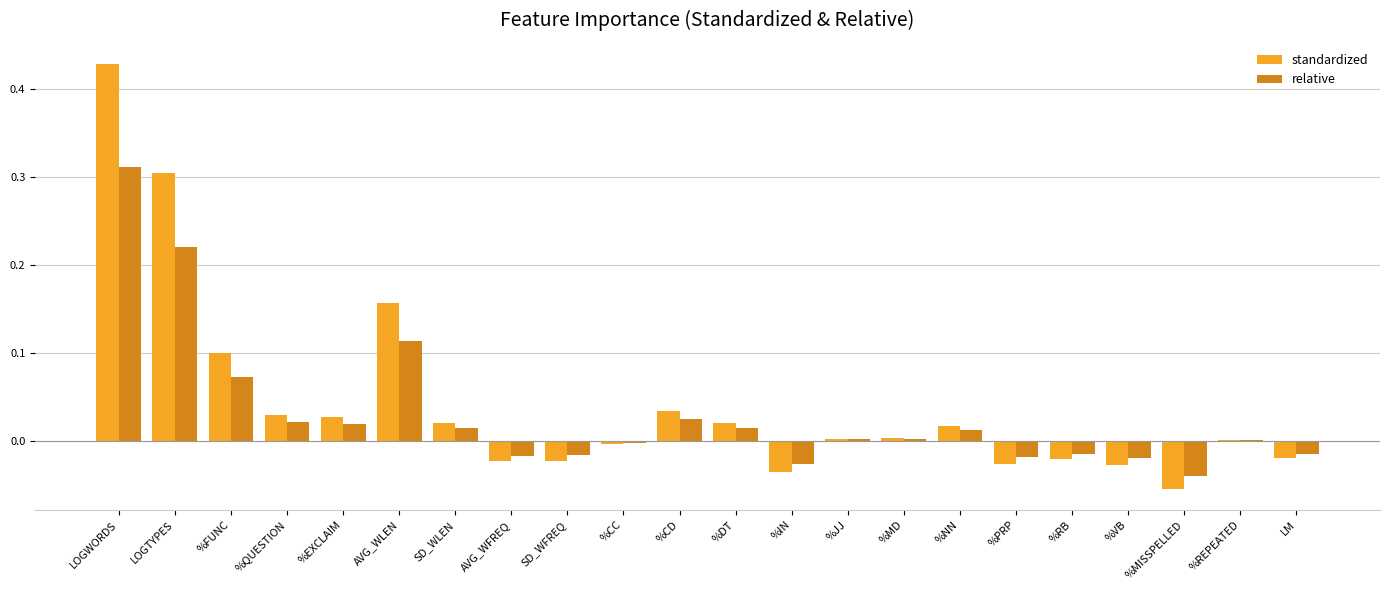

The relative series shows -0.0 at %RB. True or false?

True